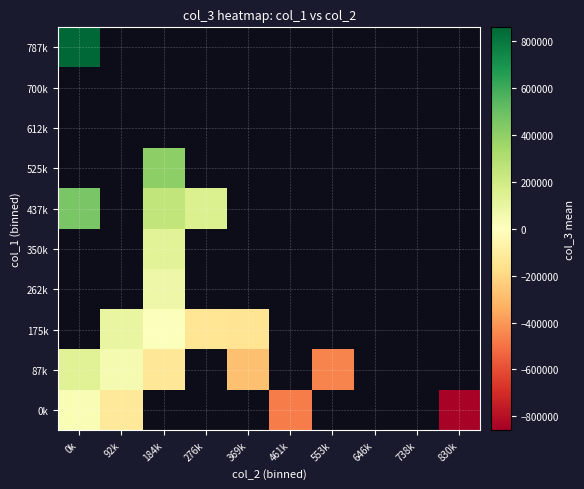

List the series in order of their peak value, lowest first.

0k, 87k, 175k, 262k, 350k, 437k, 525k, 612k, 700k, 787k